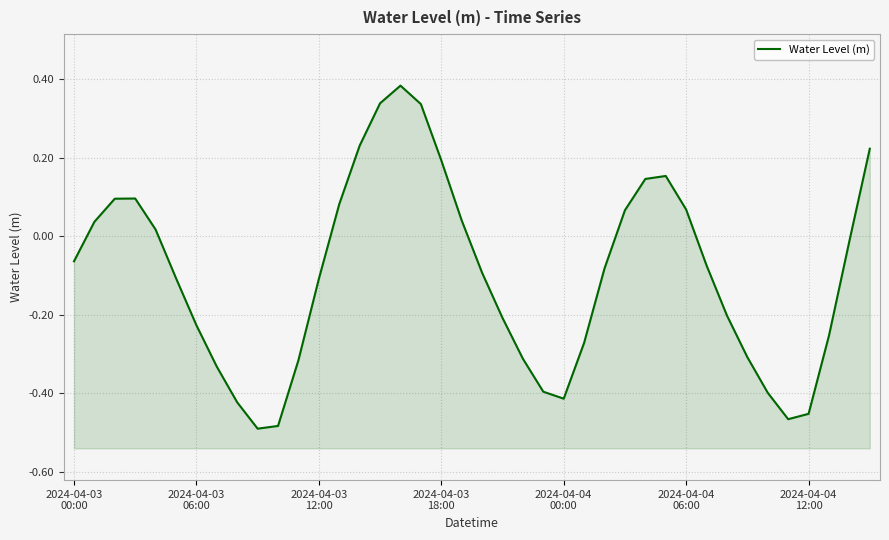

Which label corresponds to the largest value in the chart?

16